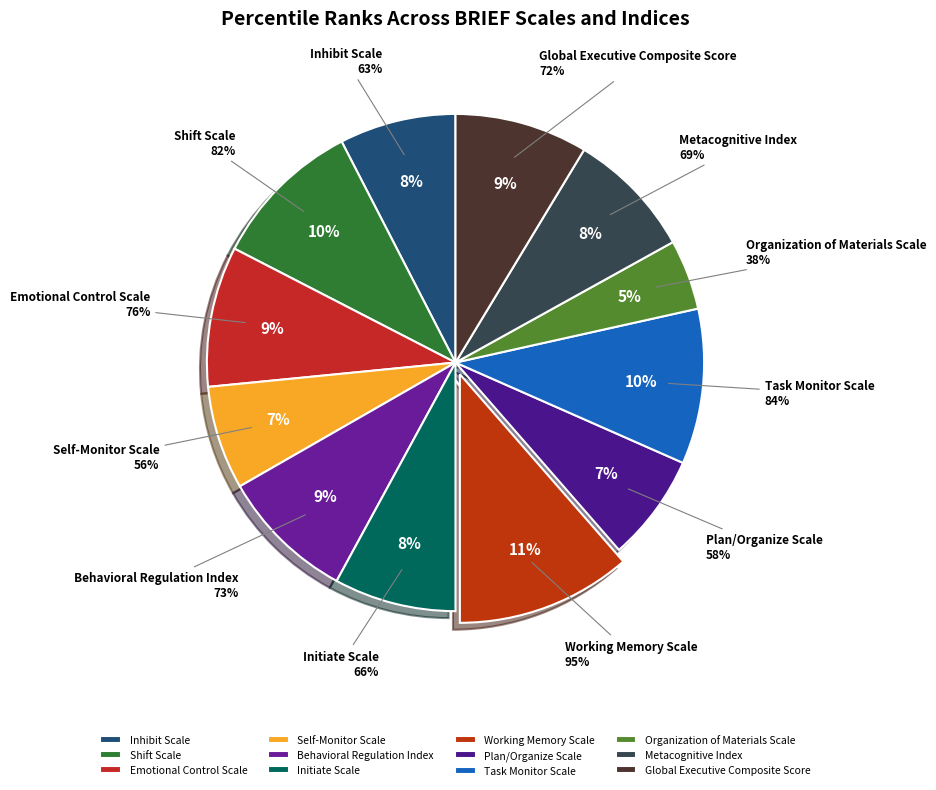

Count the number of slices in the pie.

12